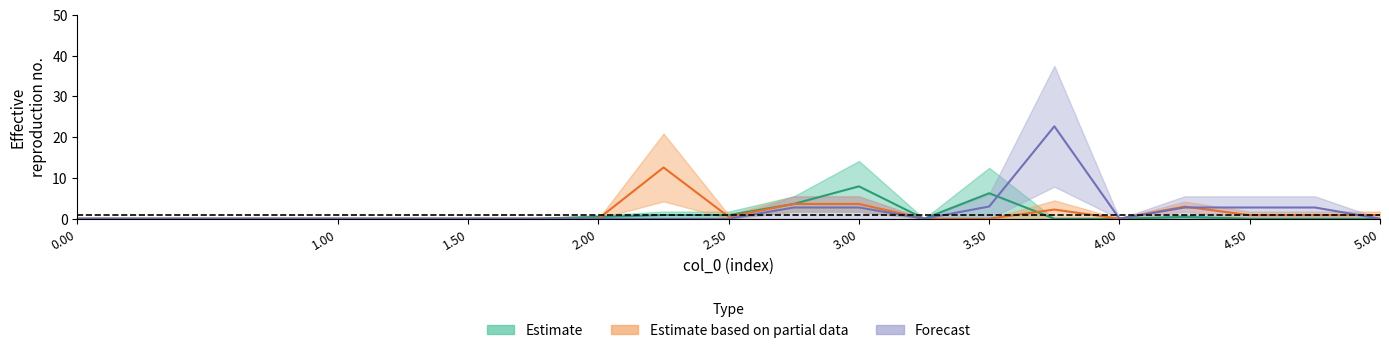

In col_2, how many points are higher than both neighbors (excluding endpoints)?

1